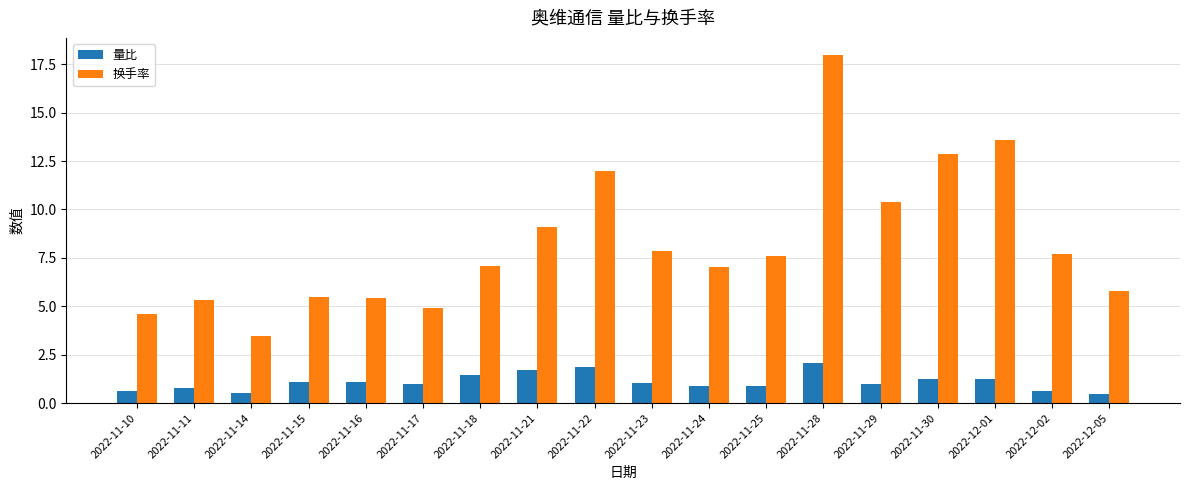

At which label is 换手率 closest to 10?

2022-11-29